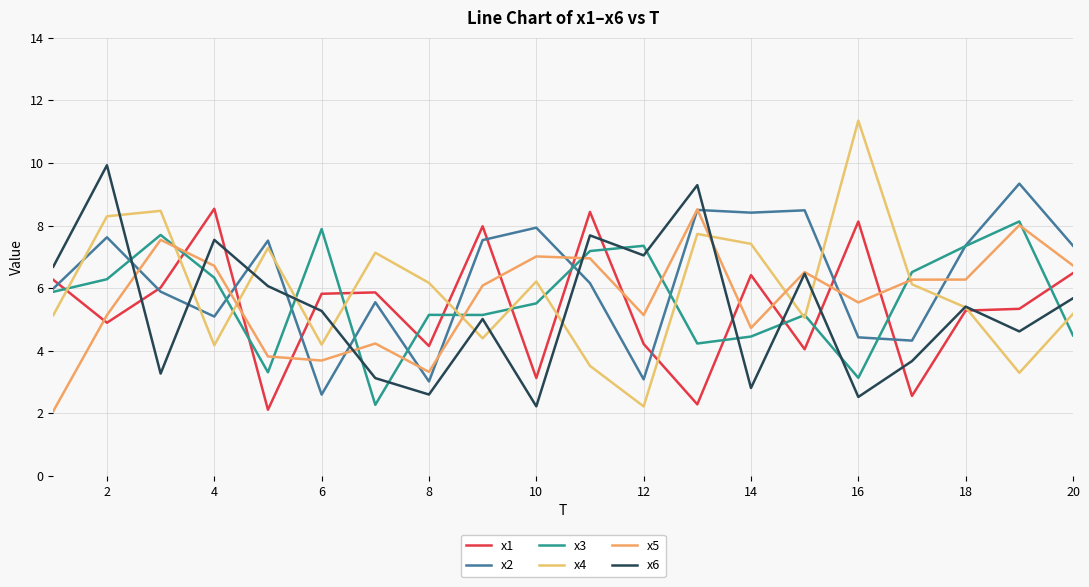

What is the minimum value shown in the chart?

2.1